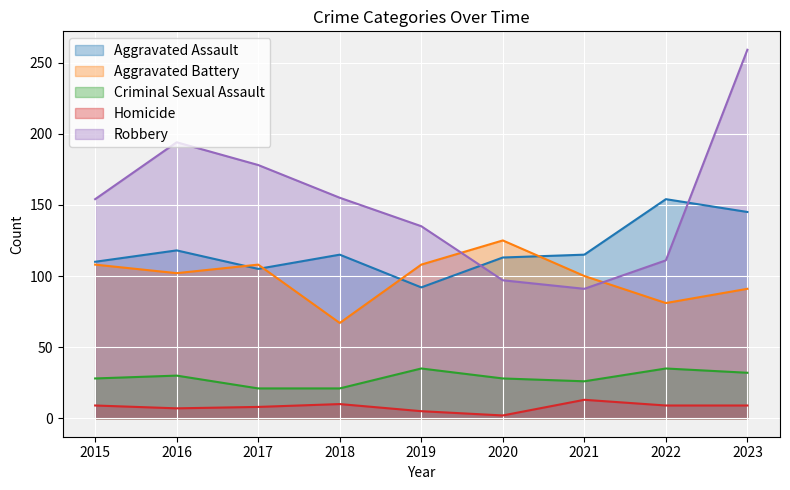

True or false: Robbery has more than 0 points higher than both neighbors.

True